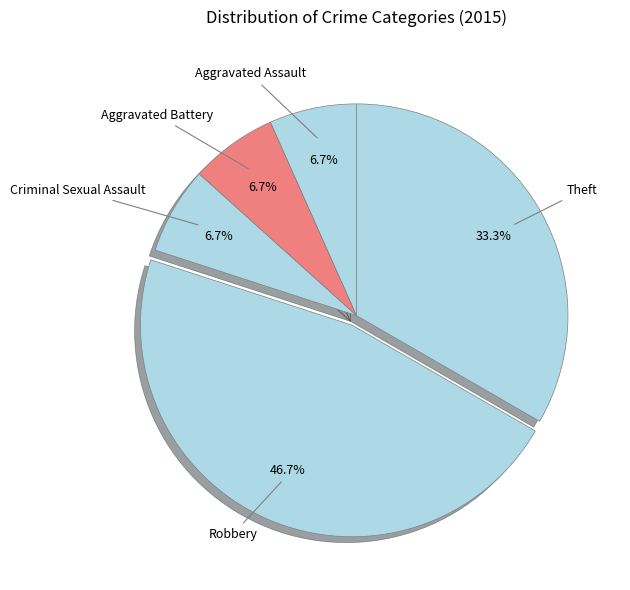

Which category has the biggest portion of the pie?

Robbery